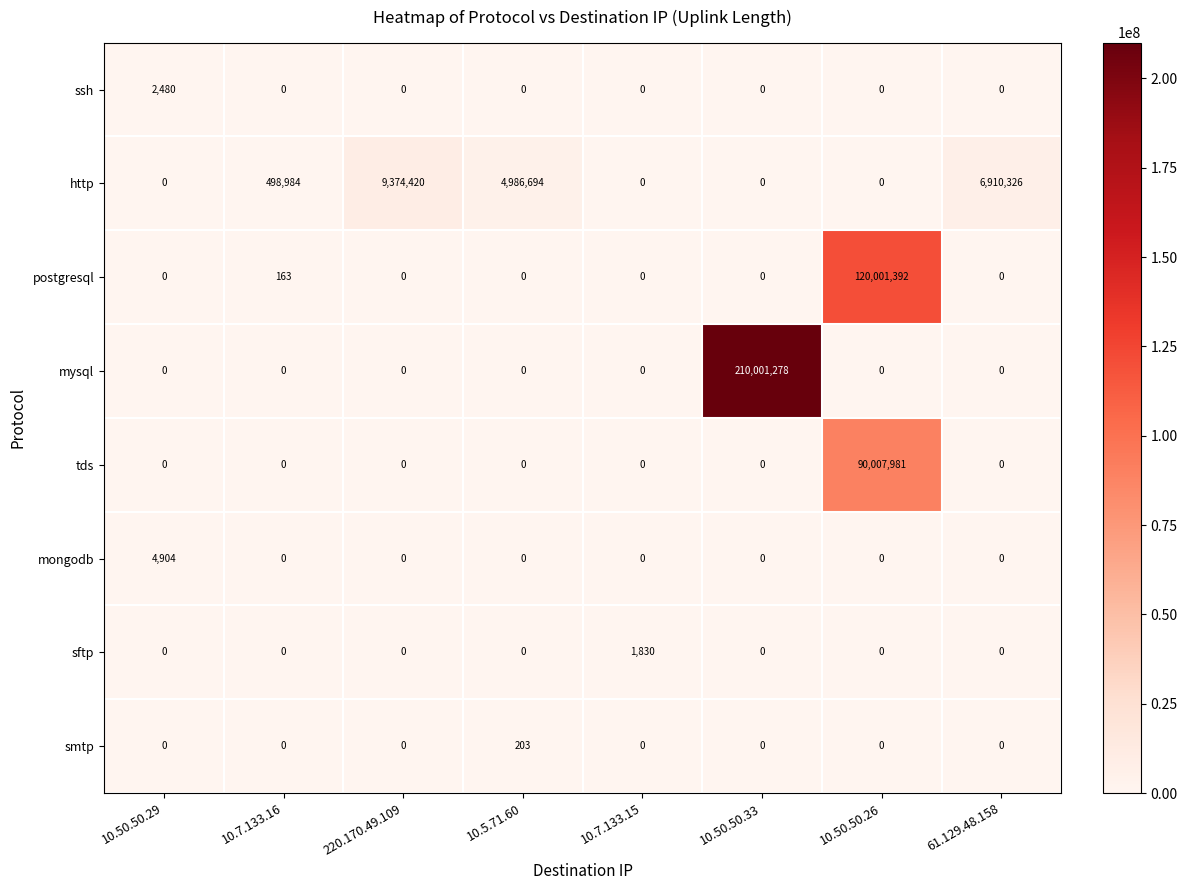

Count the number of data series in this chart.

8